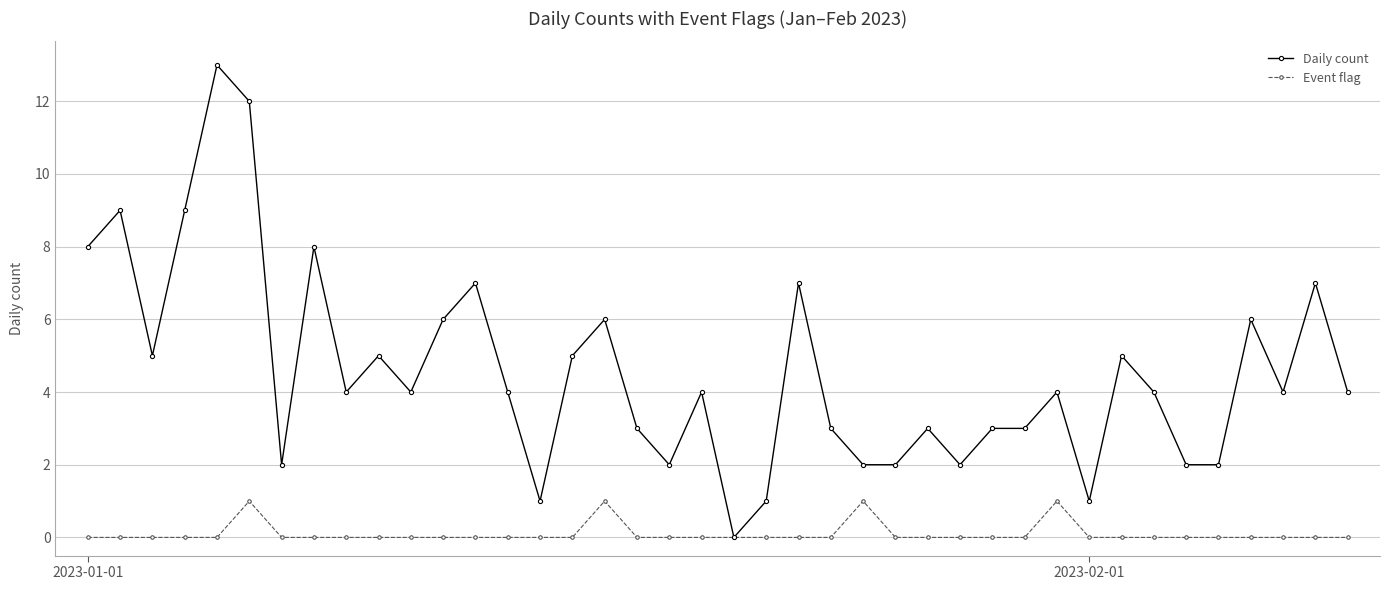

Which series has the largest range (max minus min)?

Daily count